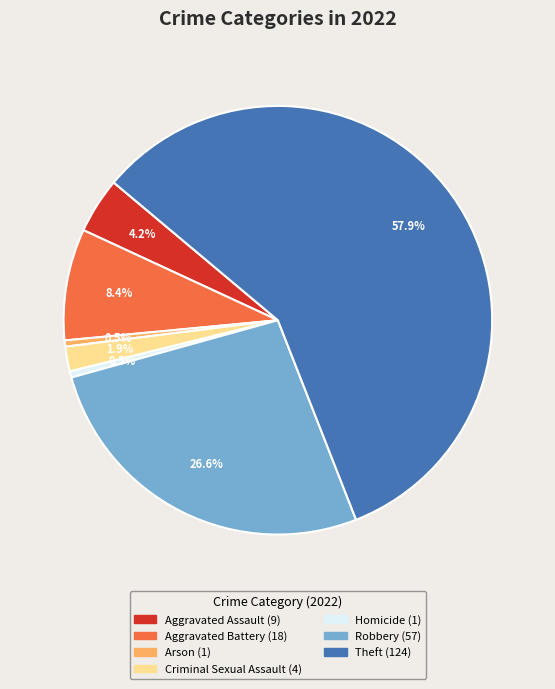

To the nearest percent, what is the average slice percentage?

14%